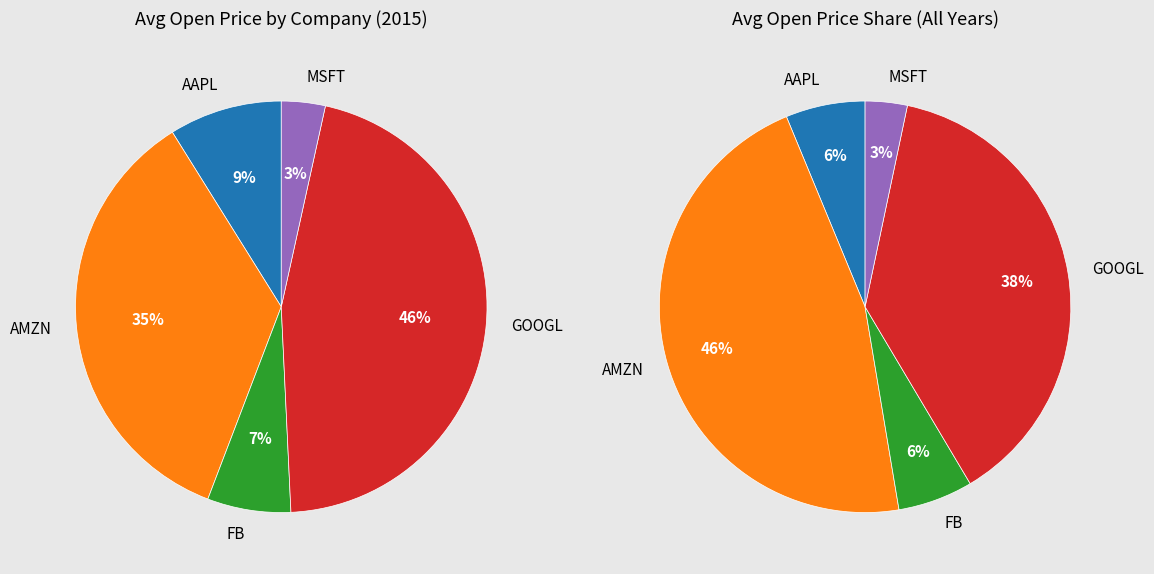

How many segments does this pie chart have?

5